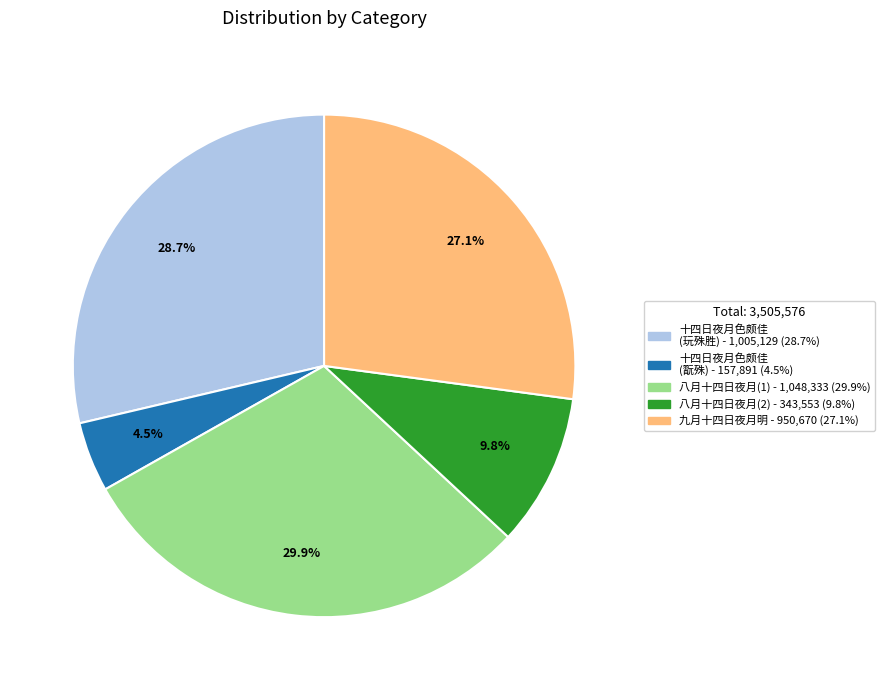

Is there any slice that represents more than half of the pie?

No